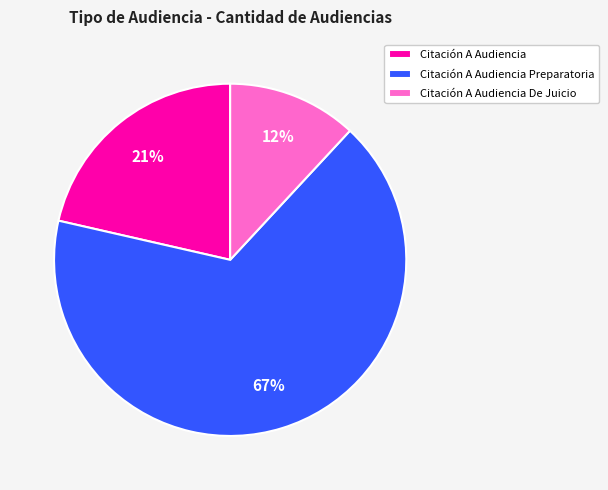

To the nearest percent, what is the difference between the Citación A Audiencia Preparatoria and Citación A Audiencia De Juicio slice percentages?

55%